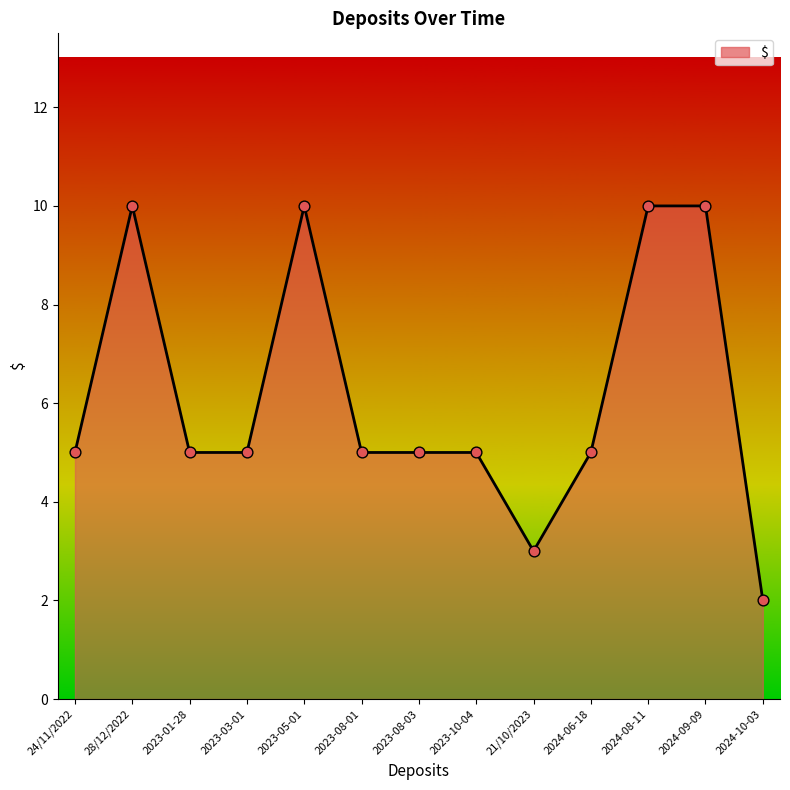

Approximately how many times larger is the value at 2024-08-11 compared to 2024-10-03?

5.0